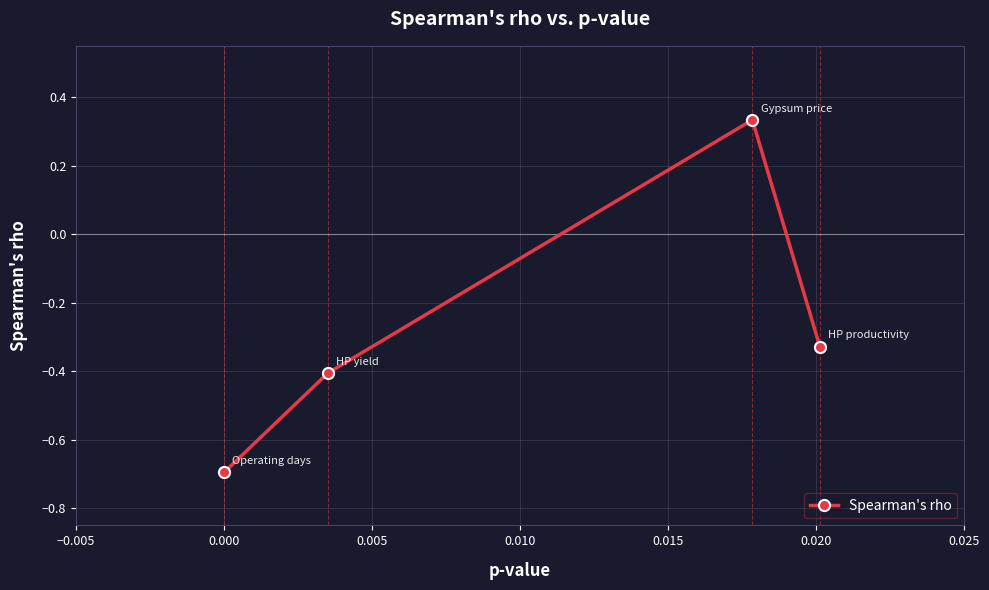

What is the difference between the maximum and minimum values?

1.0